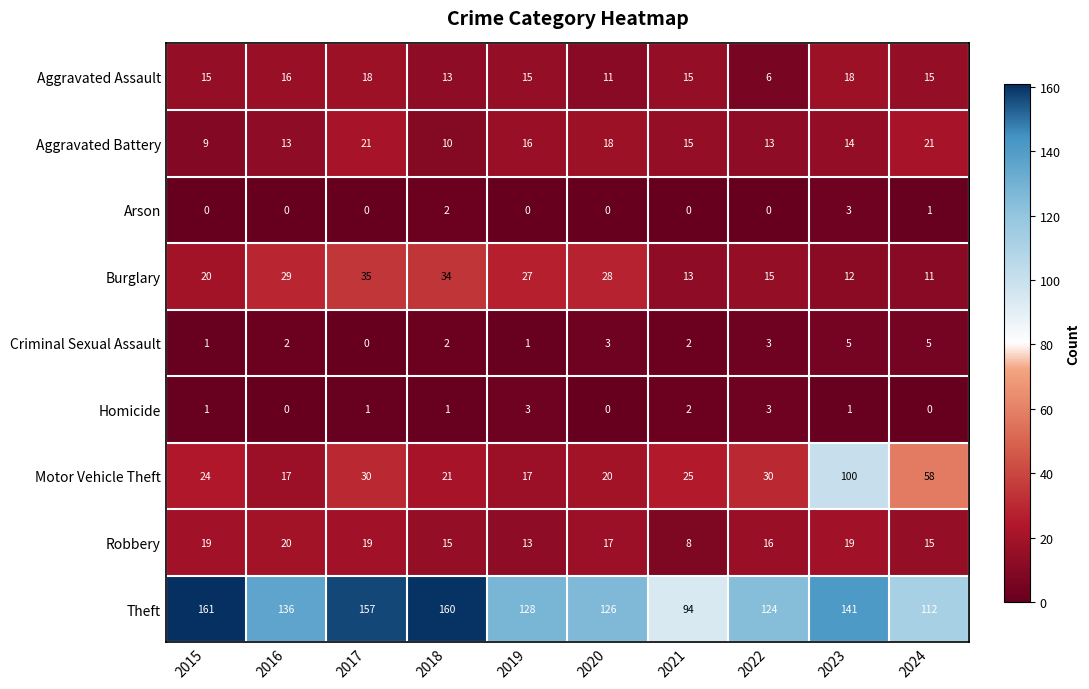

What is the average value of the Aggravated Assault series?

14